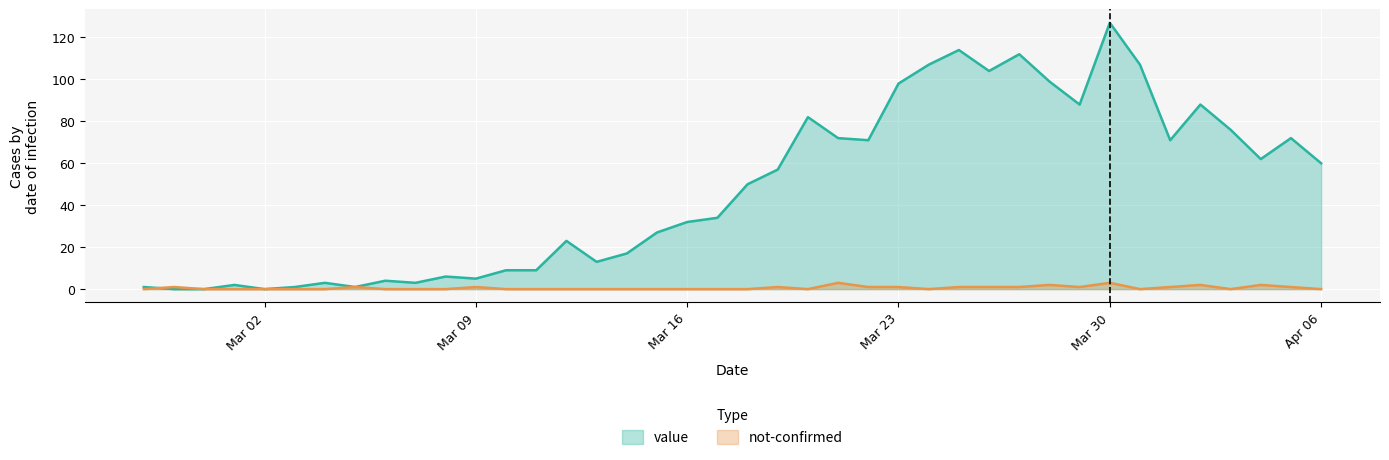

Is it true that not-confirmed equals 0 at 2020-03-20?

True